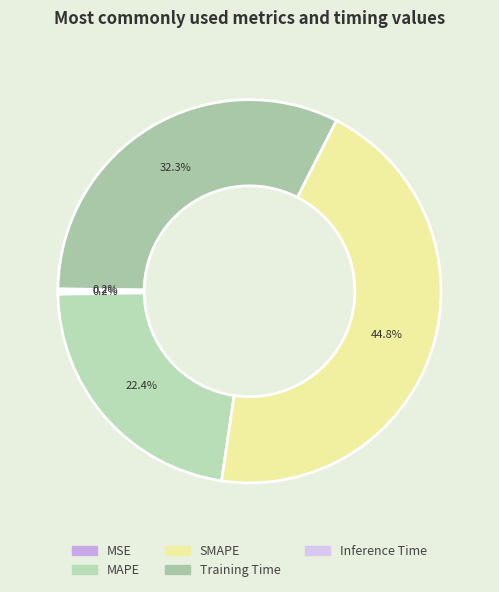

What percentage is NOT represented by Training Time?

67.7%